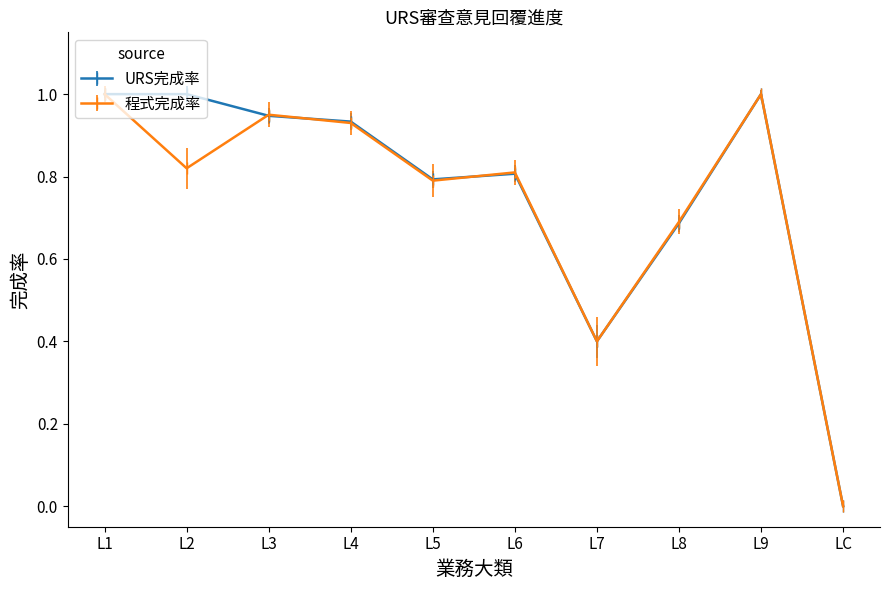

At which label is URS完成率 closest to 0?

LC